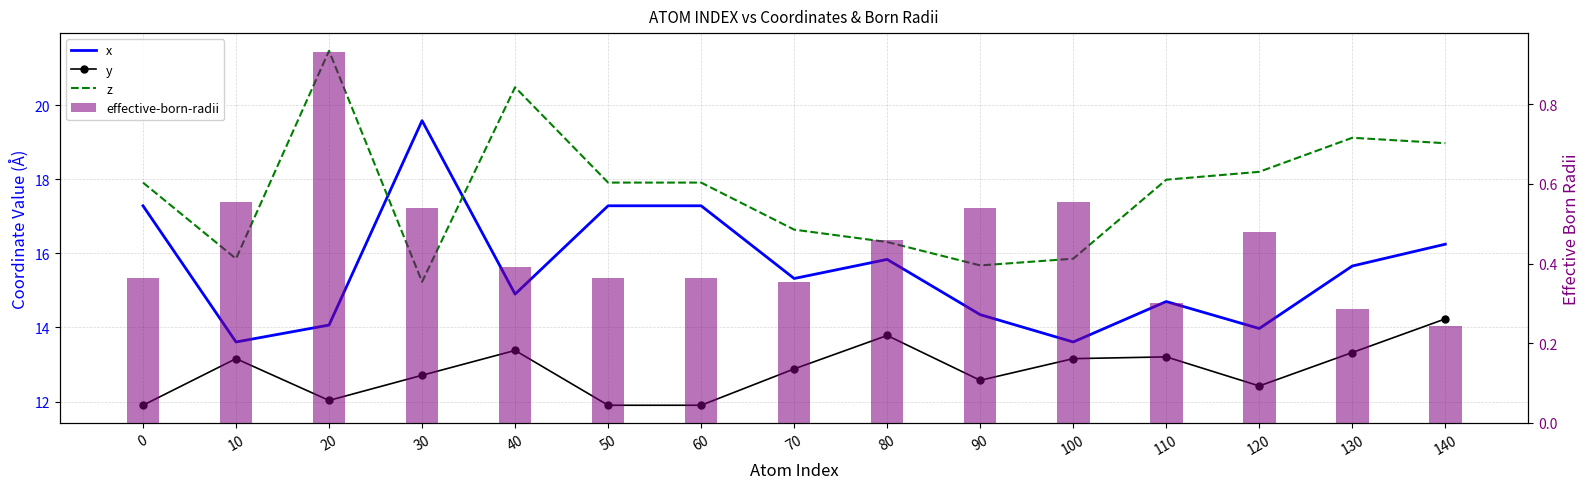

What is the value of the y bar at the 5th from the left?

13.4